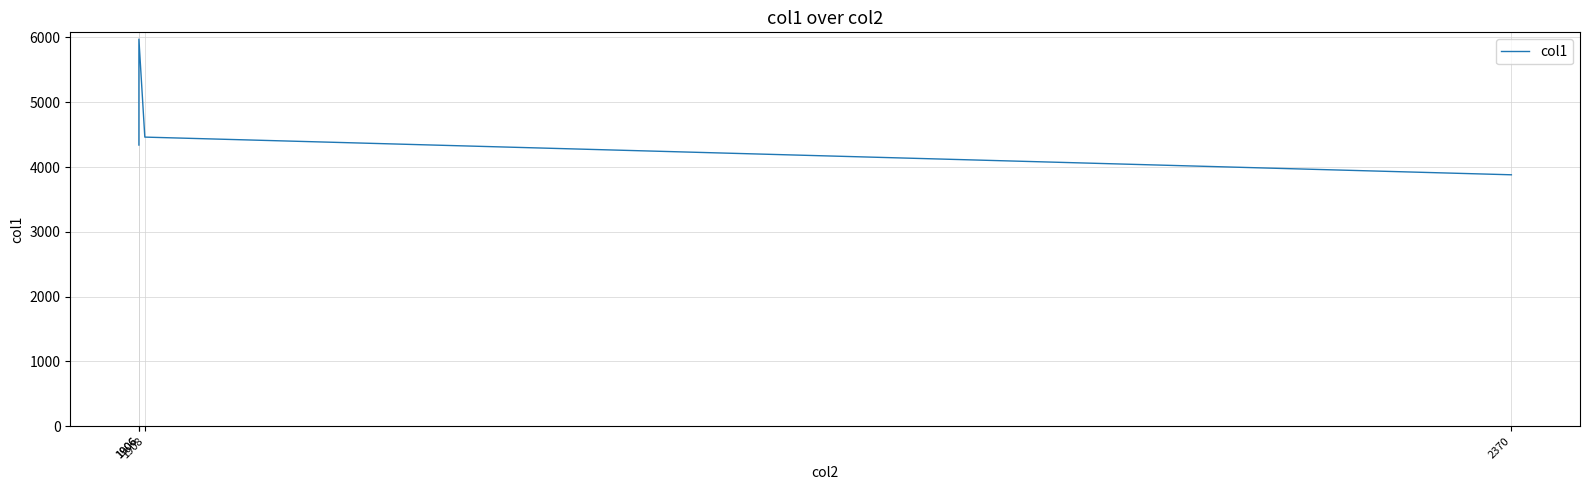

Which has a higher value, 1906 or 1906?

1906